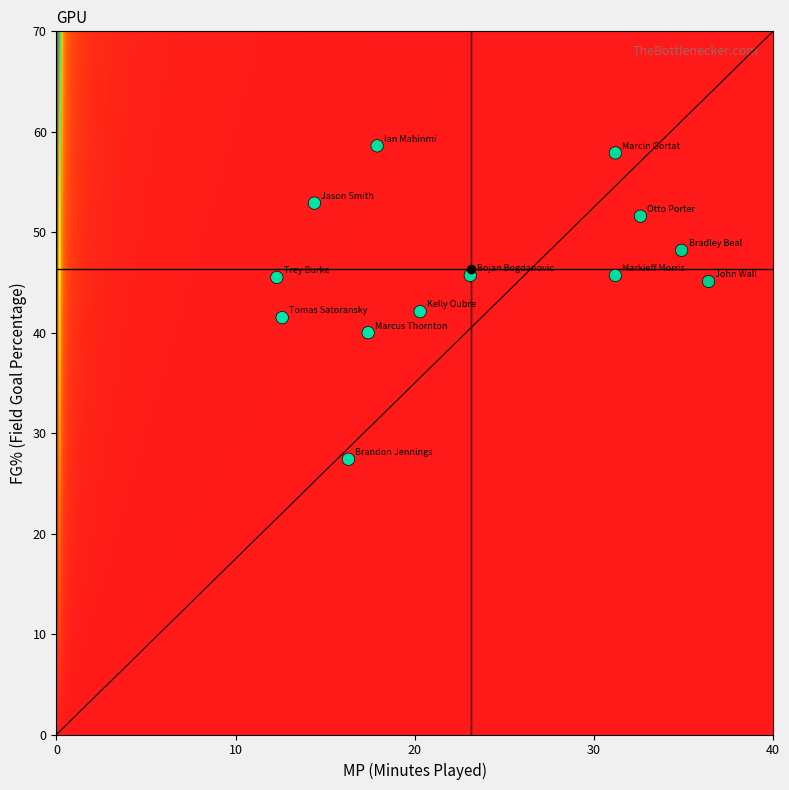

What is the range of X values (max minus min)?

24.1